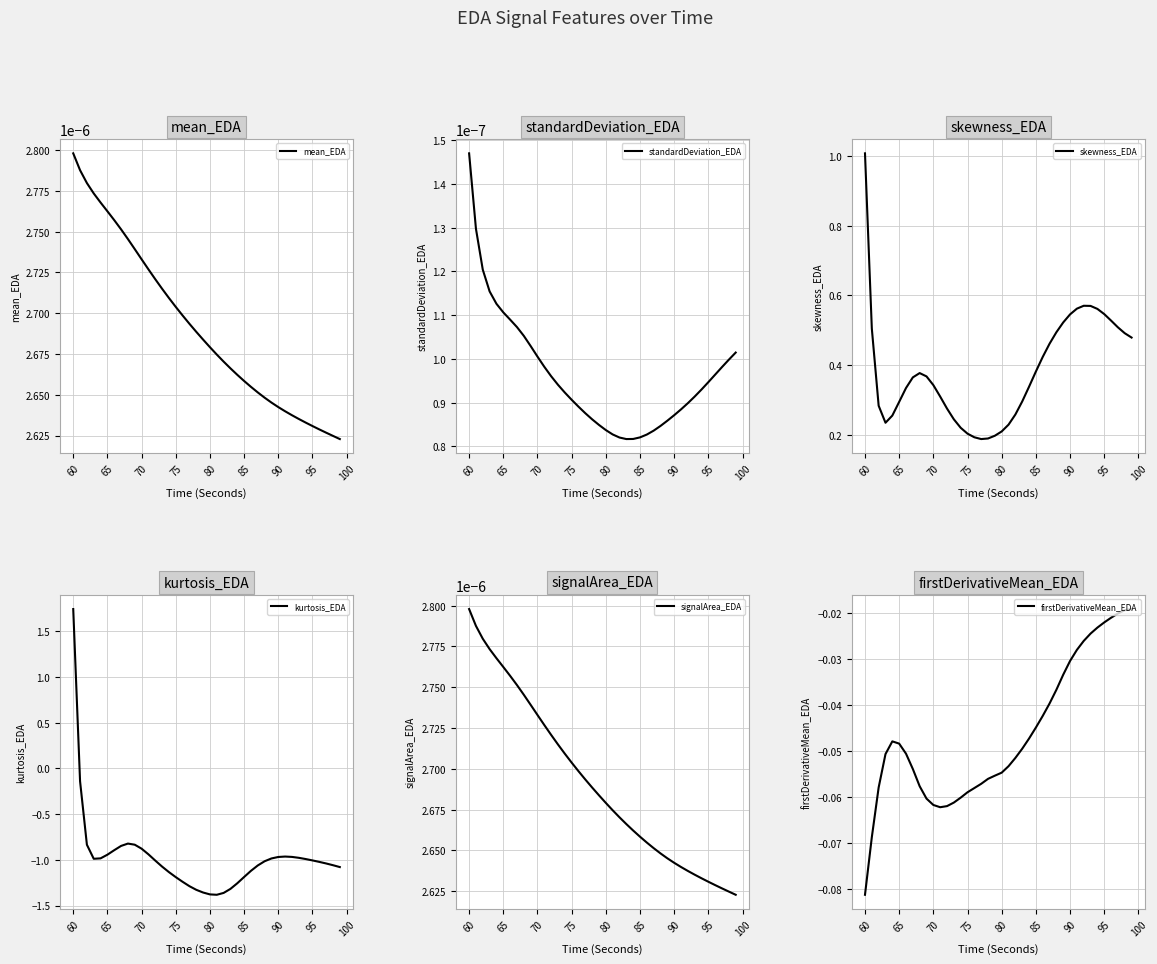

At which label does mean_EDA reach its peak?

60